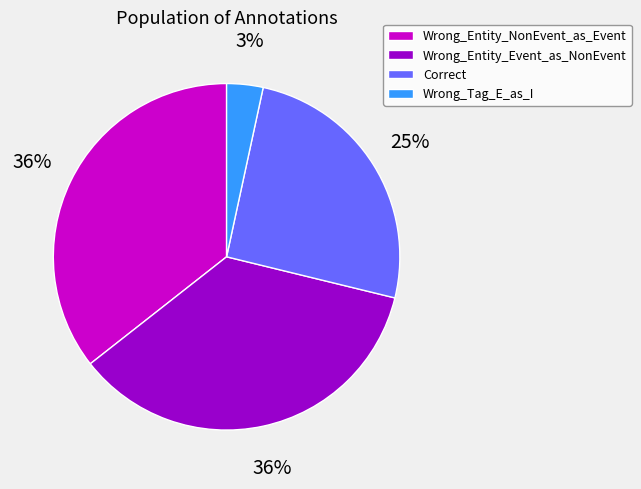

To the nearest percent, what is the combined percentage of Wrong_Entity_Event_as_NonEvent and Correct?

61%